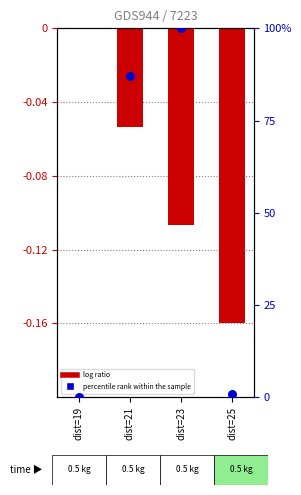

What is the total value across all series at dist=21?

87.1